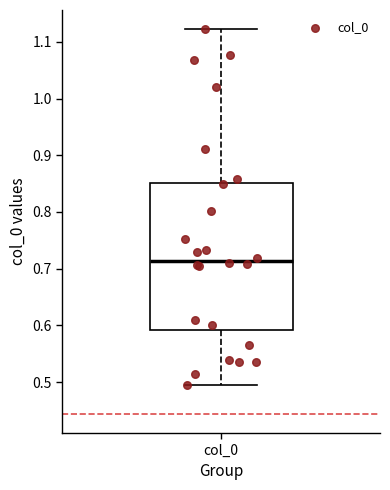

Where is the lower edge of the box for col_0 on the y-axis? The values are not printed on the chart, so give them approximately, as read against the axis.

0.59